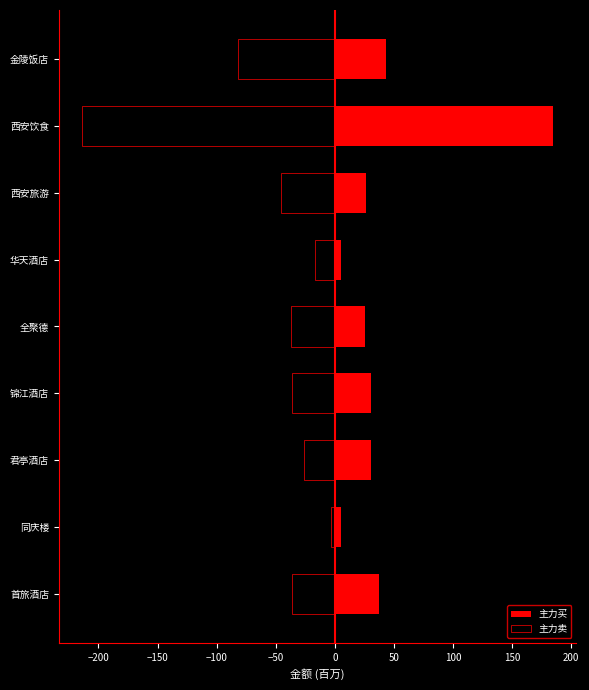

What is the value of the 主力买 bar at the 9th from the left?

36.9